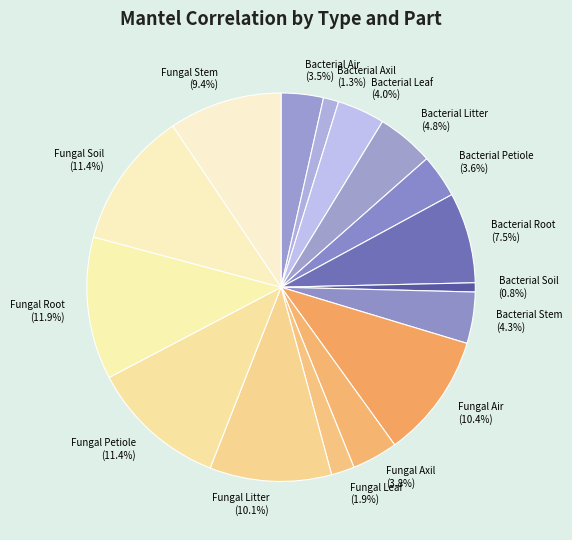

Does any single category account for the majority?

No